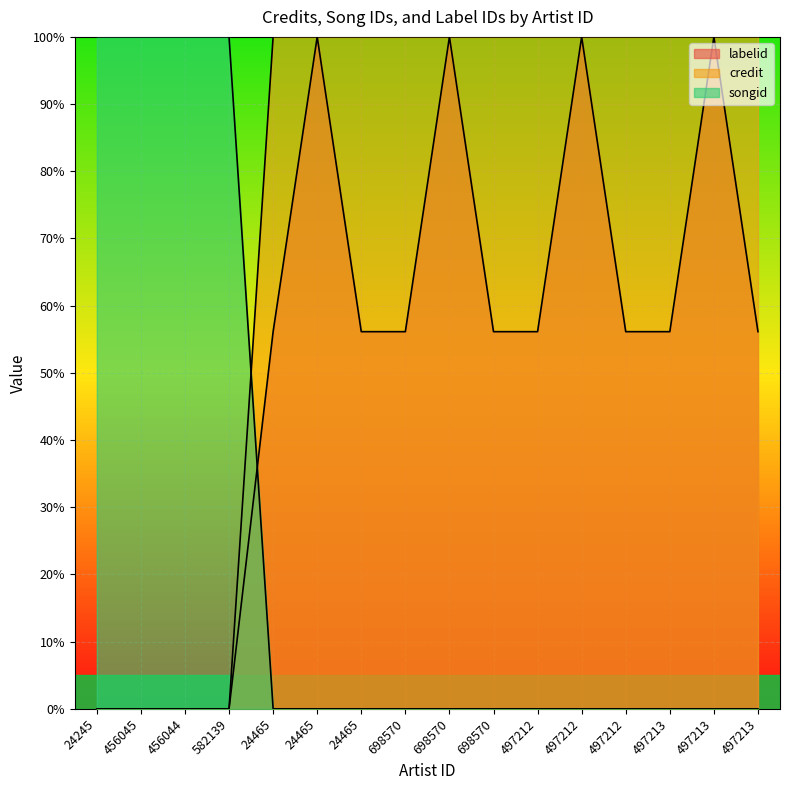

What is the difference between the maximum and minimum values in the credit series?

100.0